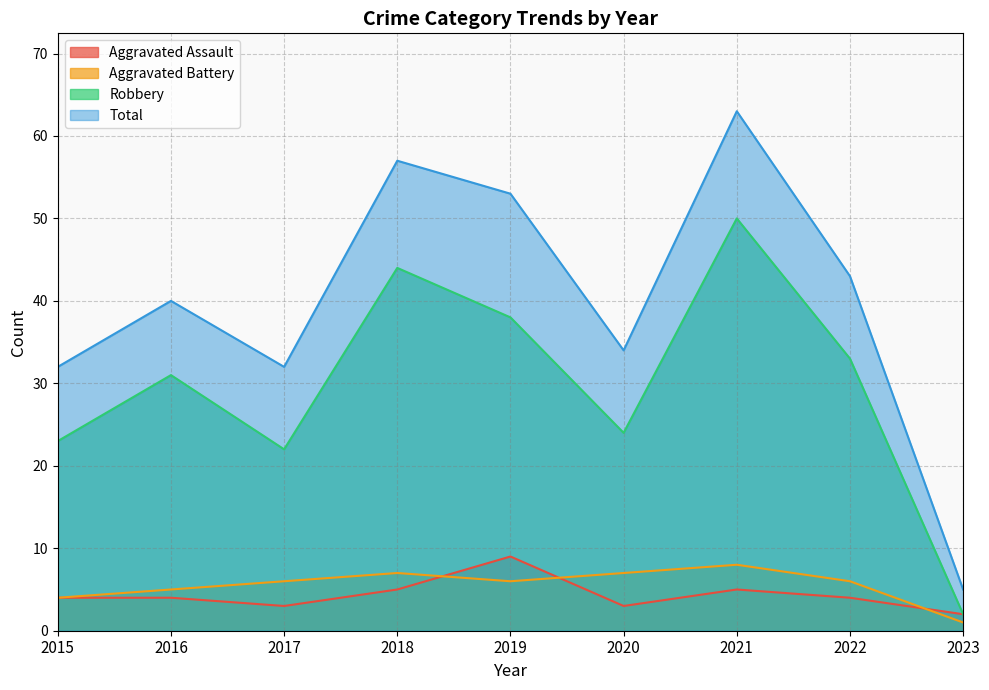

What is the highest value of the Aggravated Assault series?

9